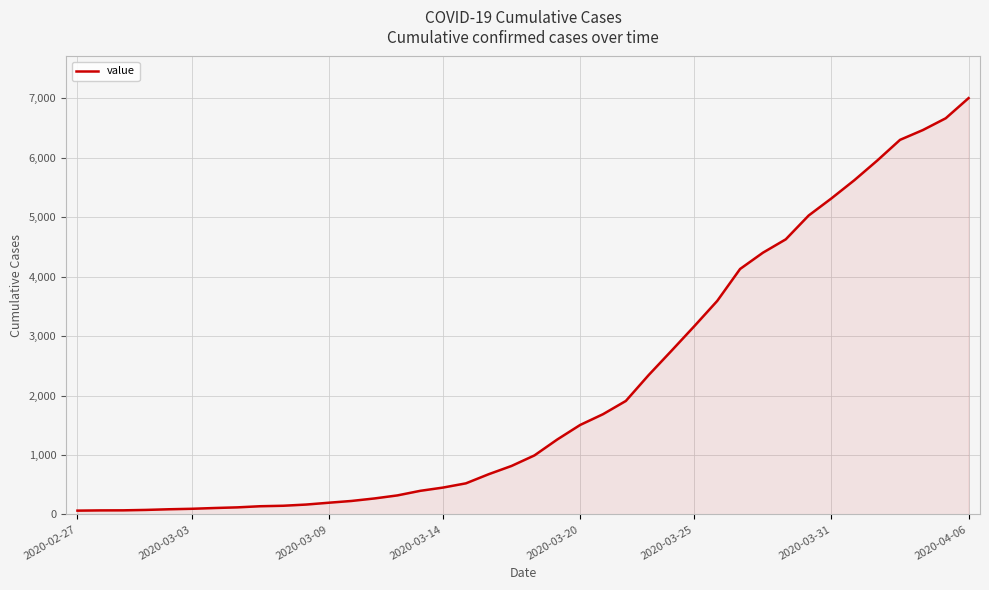

What is the difference between the maximum and minimum values?

6939